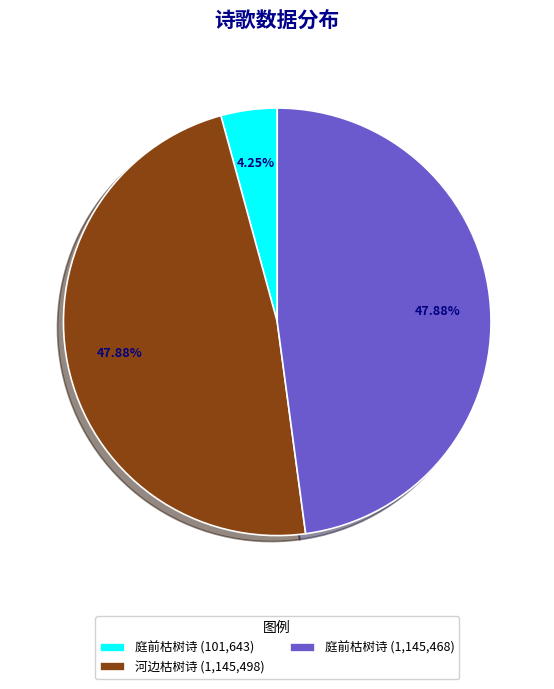

Do 庭前枯树诗 (101,643) and 河边枯树诗 (1,145,498) together represent more than half of the pie?

Yes